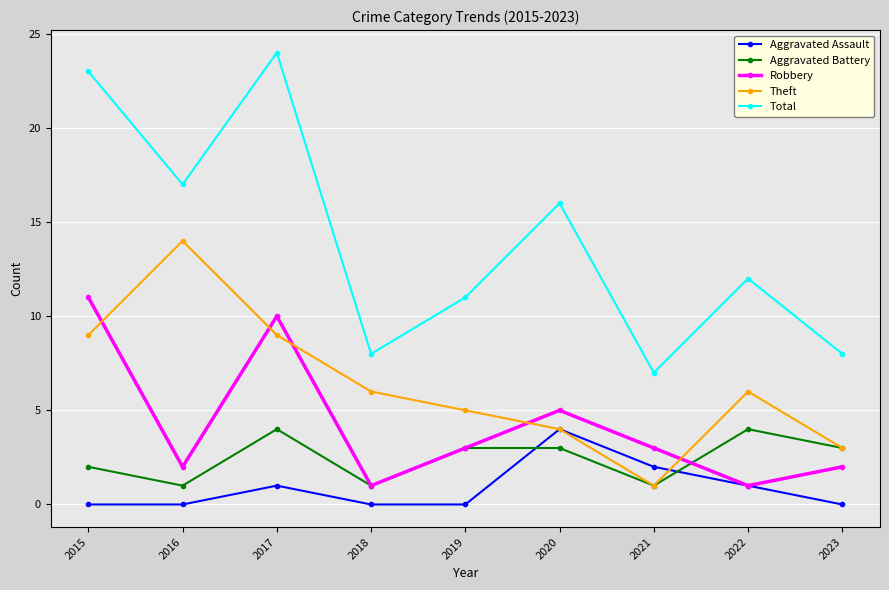

True or false: Theft and Total intersect in this chart.

False